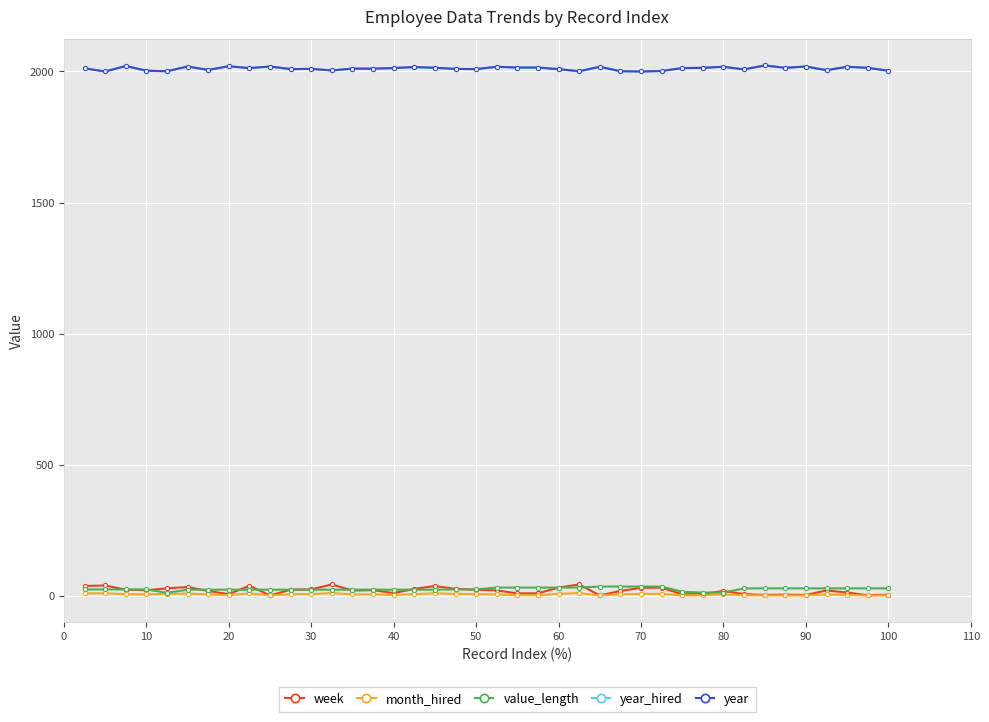

At which category does month_hired reach its first local peak?

40